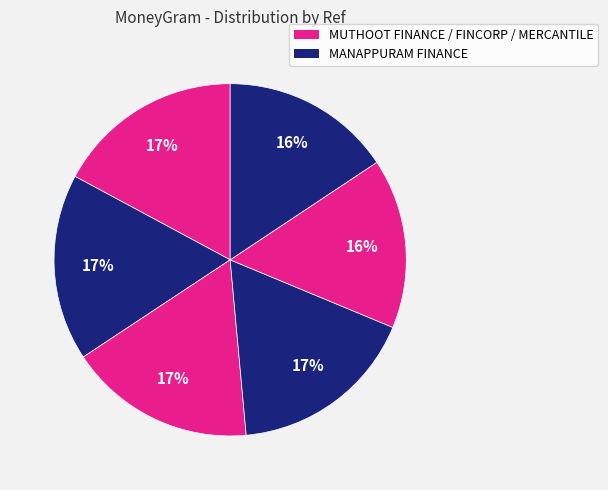

How many segments does this pie chart have?

6